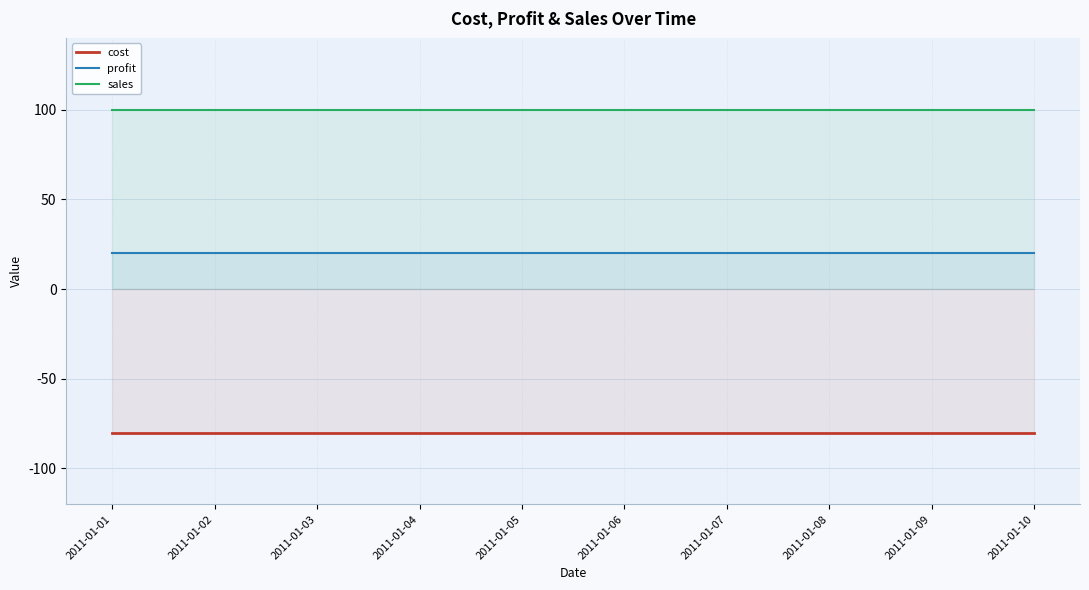

Which series has the largest total across all categories?

sales